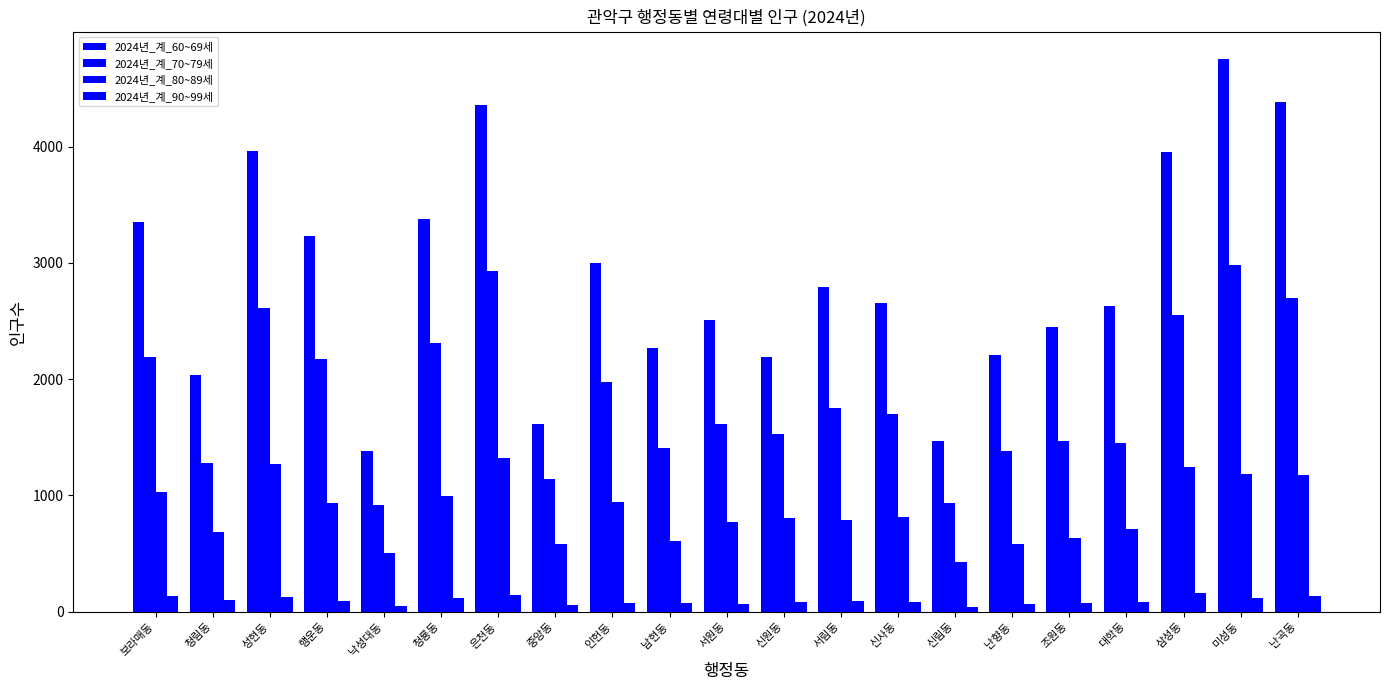

Is the value of 2024년_계_80~89세 at 조원동 greater than the value of 2024년_계_70~79세 at 보라매동?

No